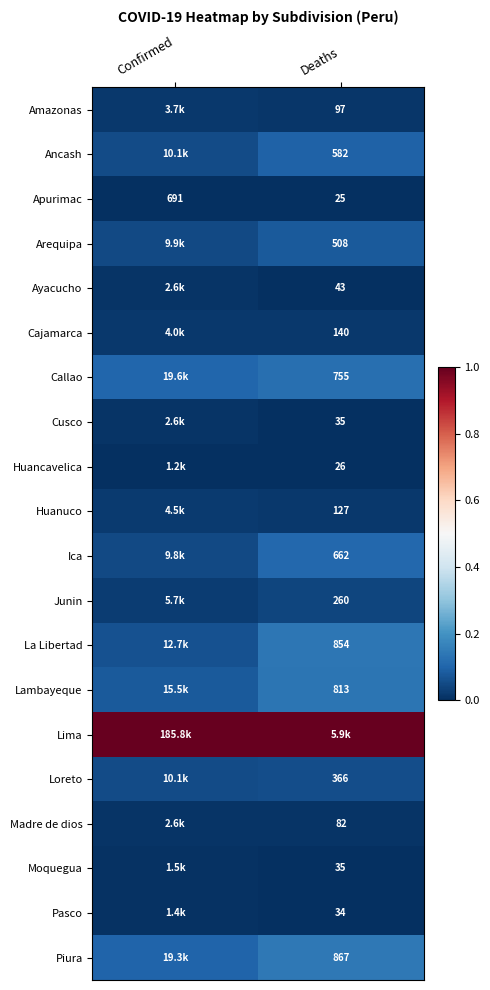

List the labels in order of Apurimac value, largest first.

Confirmed, Deaths